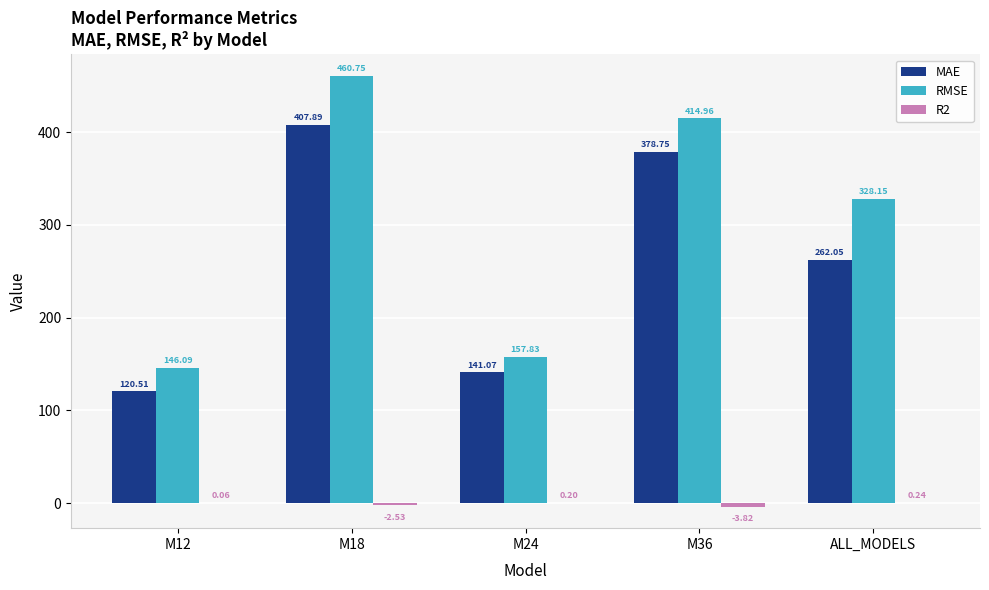

Are the bars grouped side by side (vs. stacked)?

Yes